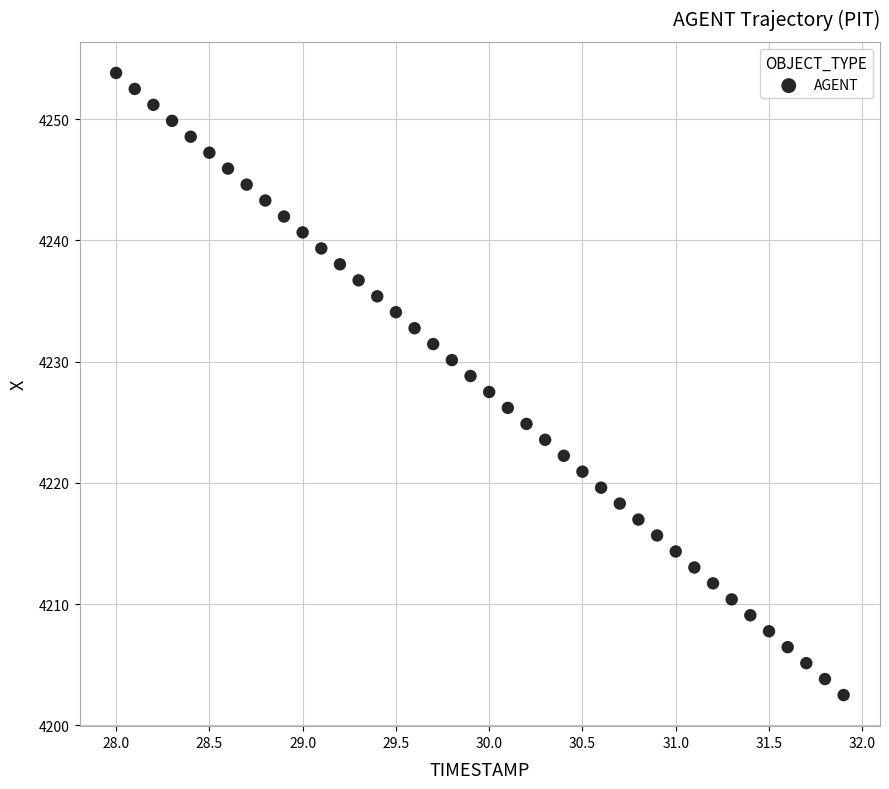

What is the range of X values (max minus min)?

3.9